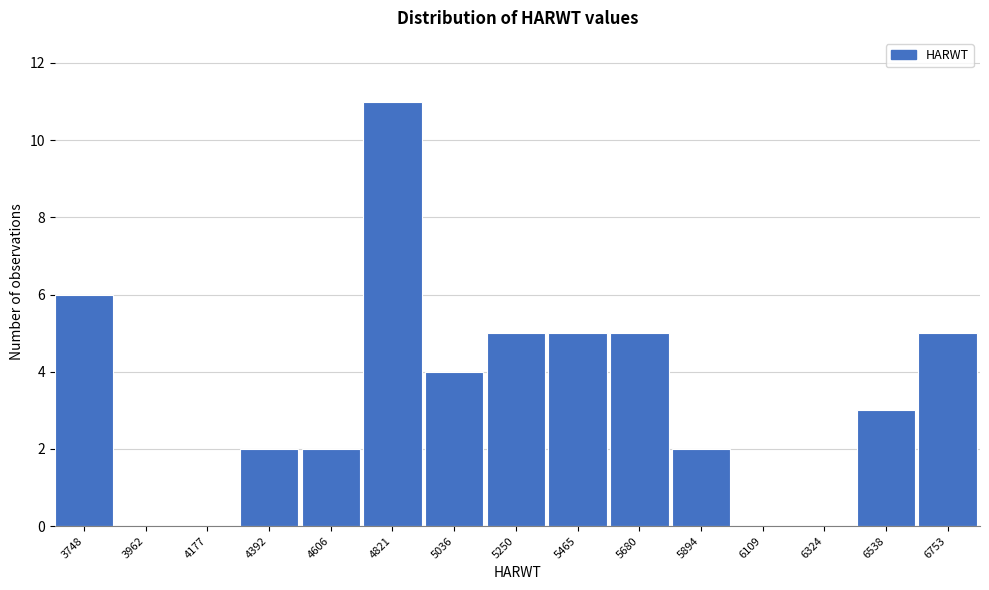

Reading left to right, list all the values displayed in this chart.

3748=6	3962=0	4177=0	4392=2	4606=2	4821=11	5036=4	5250=5	5465=5	5680=5	5894=2	6109=0	6324=0	6538=3	6753=5